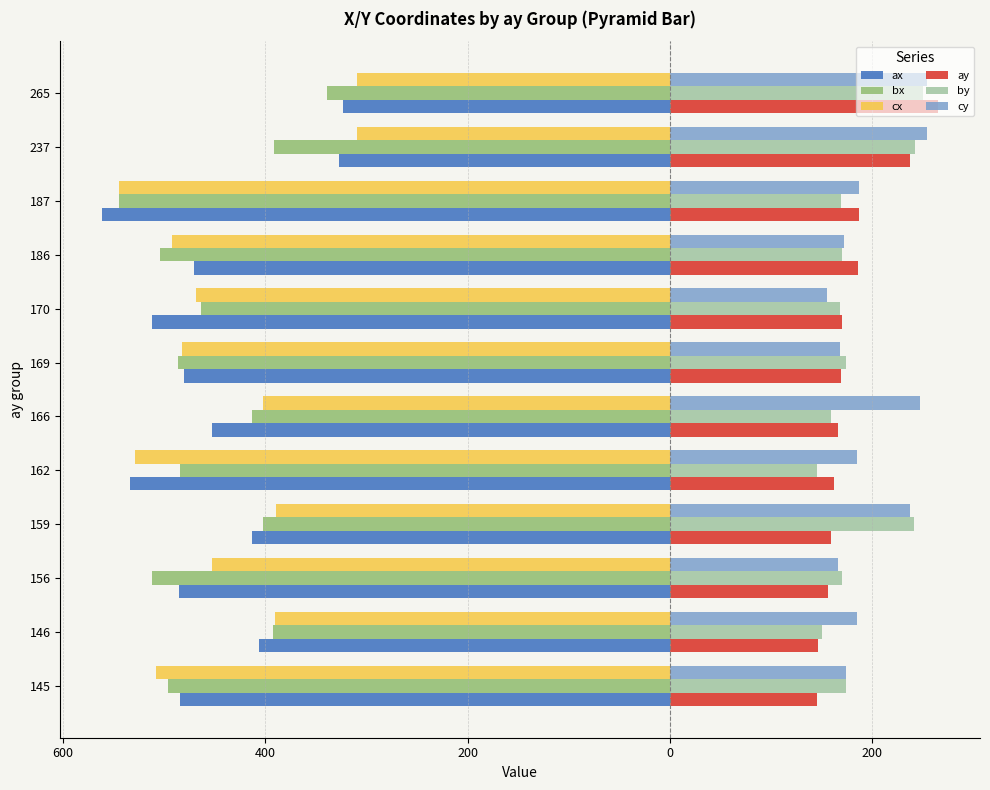

What are all the series names shown in the legend?

ax, bx, cx, ay, by, cy